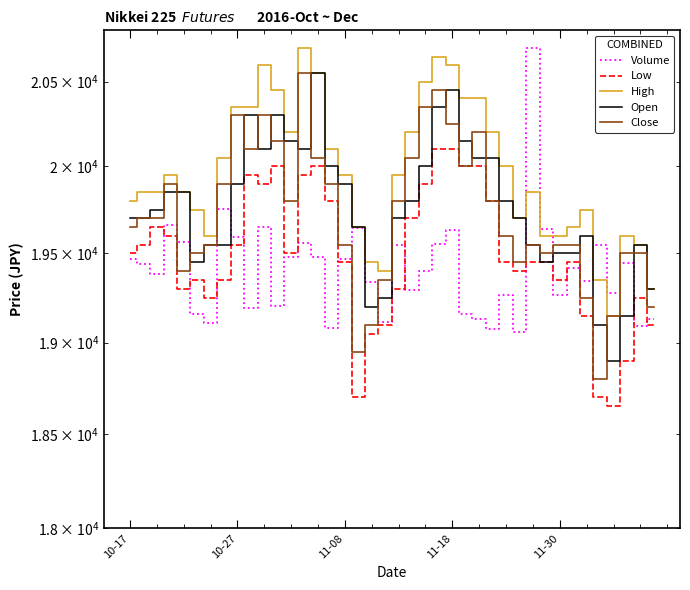

What is the lowest value of the Volume series?

19060.0